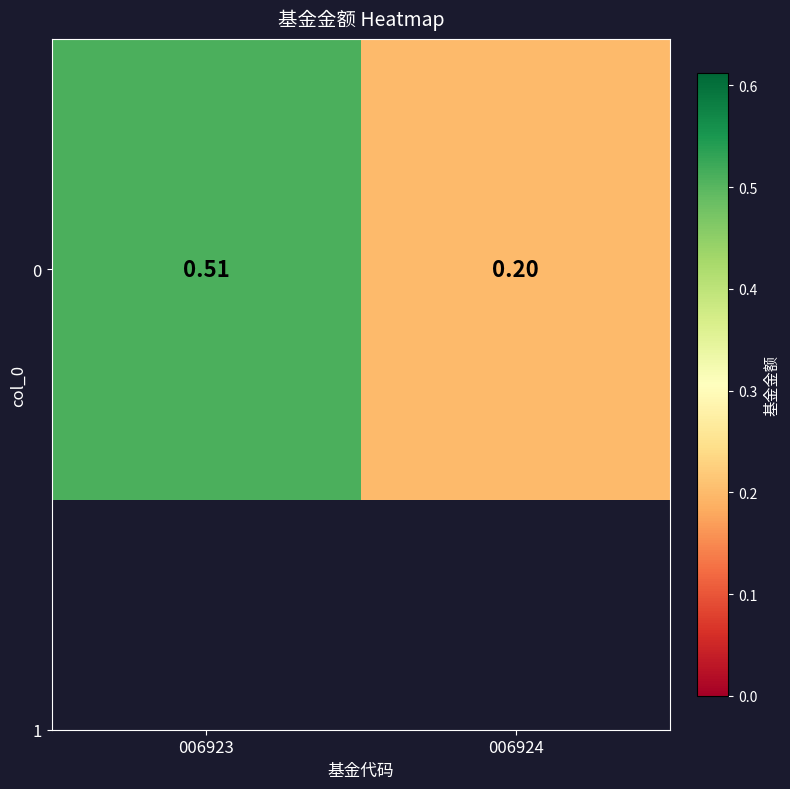

Reading right to left, list all the values displayed in this chart.

006924=0.2	006923=0.5